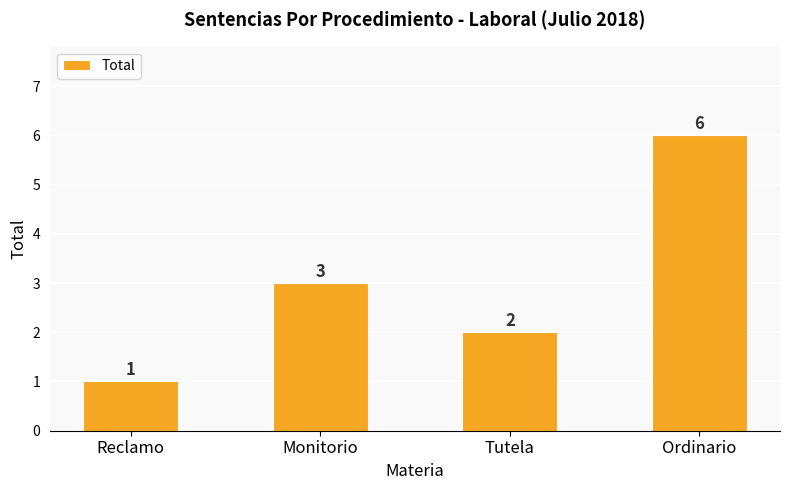

Reading left to right, extract all data points from this chart.

Reclamo=1	Monitorio=3	Tutela=2	Ordinario=6